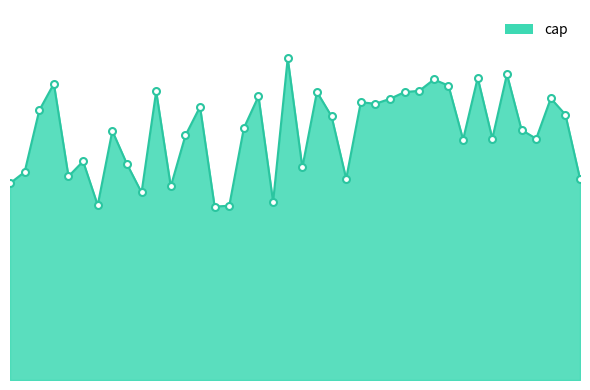

List the labels in order of value, smallest first.

14, 15, 6, 18, 9, 11, 0, 23, 39, 4, 1, 20, 8, 5, 31, 36, 33, 12, 7, 35, 16, 22, 38, 2, 13, 25, 24, 26, 37, 17, 27, 21, 10, 28, 30, 3, 29, 32, 34, 19